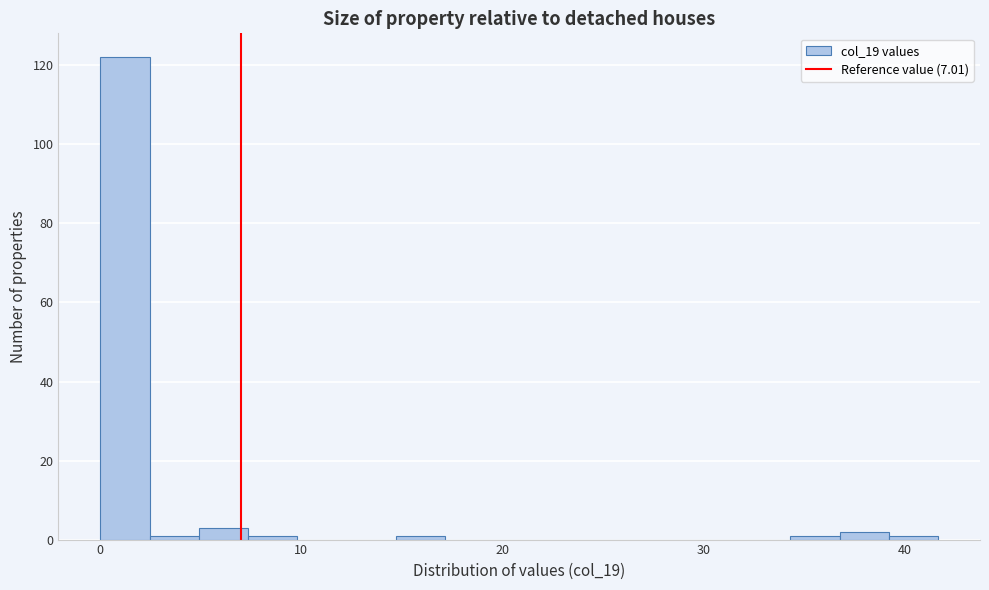

Around what value on the x-axis is the tallest bar? Give the approximate position of its centre, as read against the axis.

1